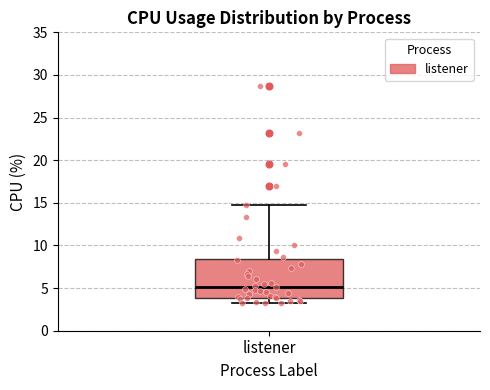

Where is the upper edge of the box for listener on the y-axis? The values are not printed on the chart, so give them approximately, as read against the axis.

8.5